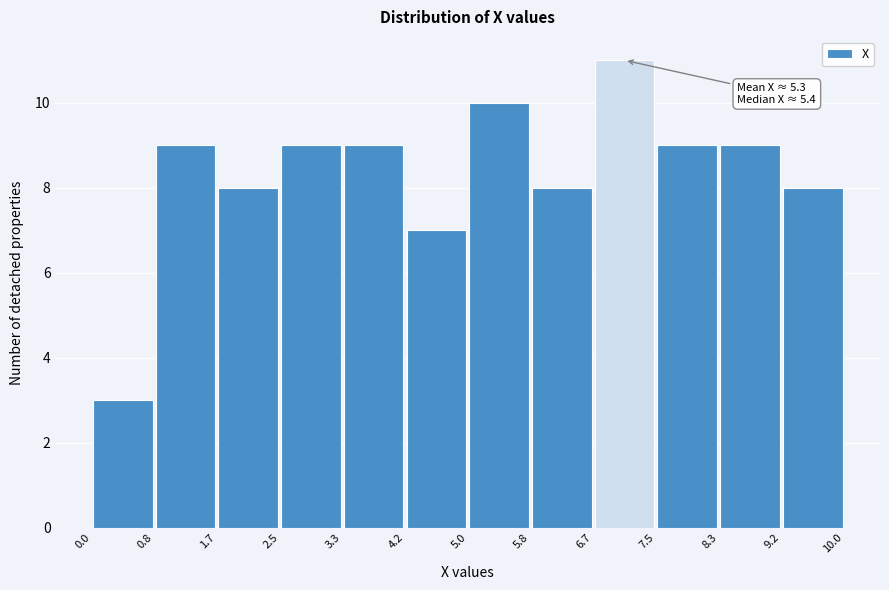

Which range on the x-axis has the tallest bar?

6.7 to 7.5